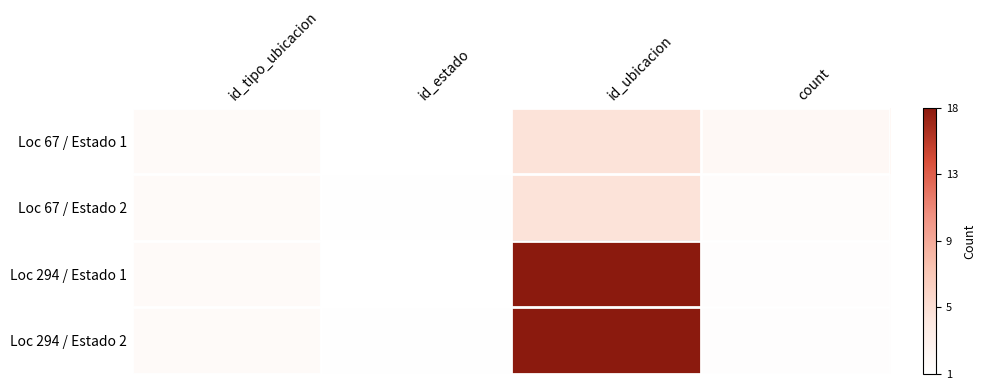

Reading left to right, extract all data points from this chart.

Loc 67 / Estado 1: id_tipo_ubicacion=0.0	id_estado=0.0	id_ubicacion=0.2	count=0.1
Loc 67 / Estado 2: id_tipo_ubicacion=0.0	id_estado=0.0	id_ubicacion=0.2	count=0.0
Loc 294 / Estado 1: id_tipo_ubicacion=0.0	id_estado=0.0	id_ubicacion=1.0	count=0.0
Loc 294 / Estado 2: id_tipo_ubicacion=0.0	id_estado=0.0	id_ubicacion=1.0	count=0.0